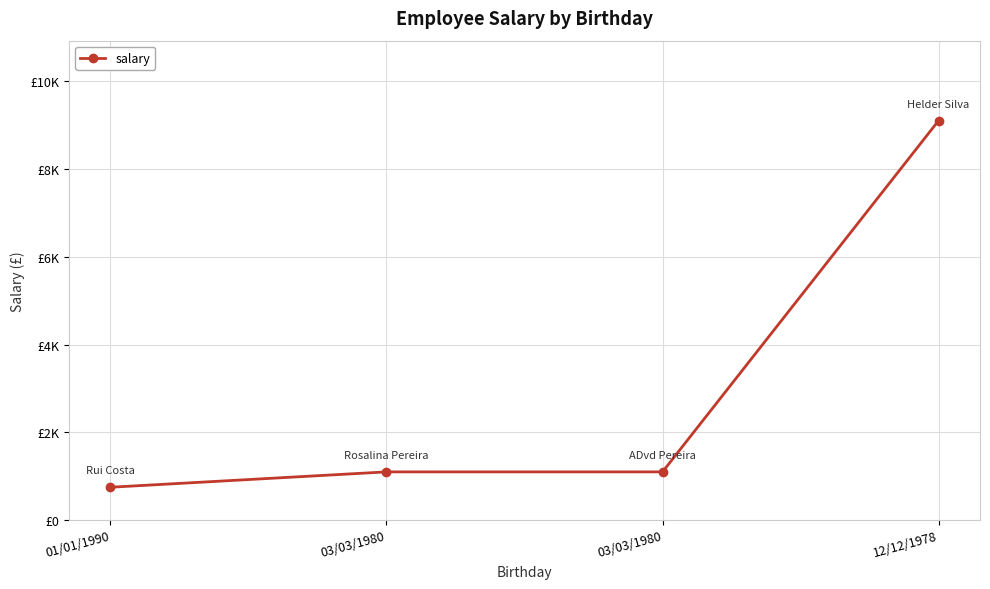

What is the value of the 4th point from the left?

9100